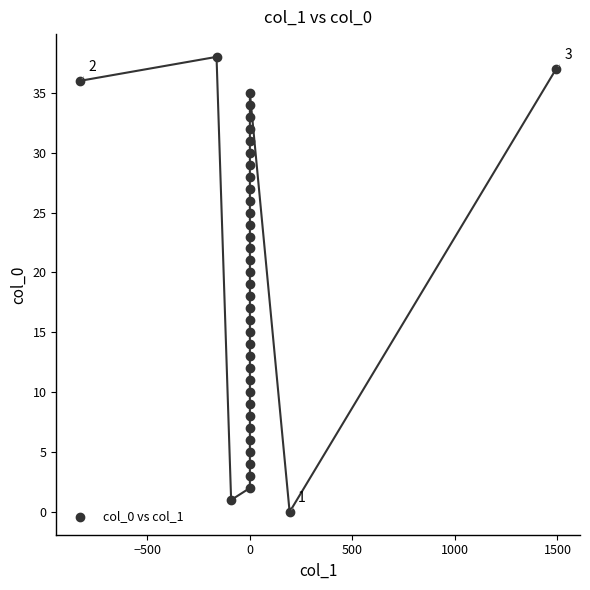

What is the range of Y values (max minus min)?

38